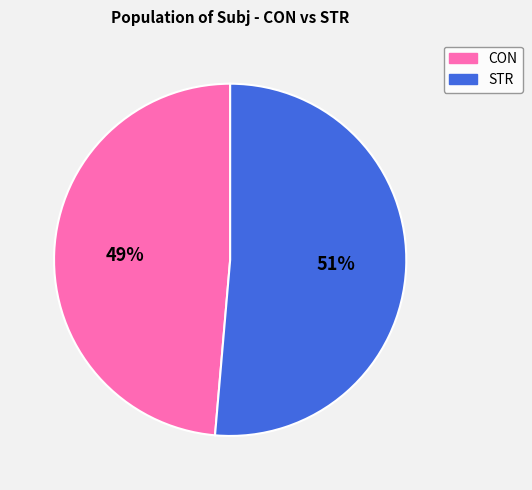

To the nearest percent, what is the combined percentage of CON and STR?

100%